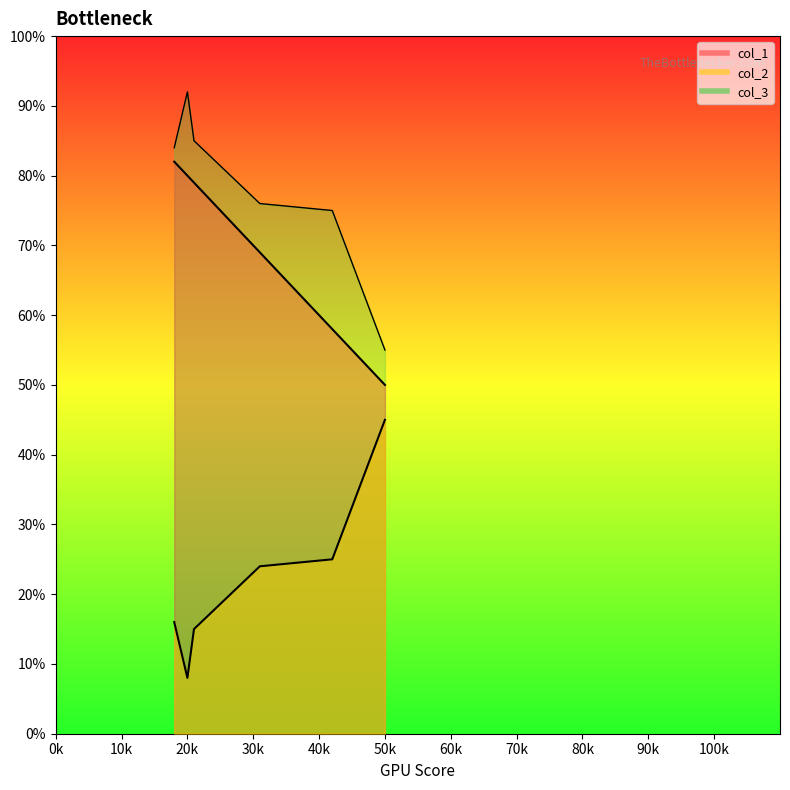

What is the difference between the highest and lowest values at 50?

10